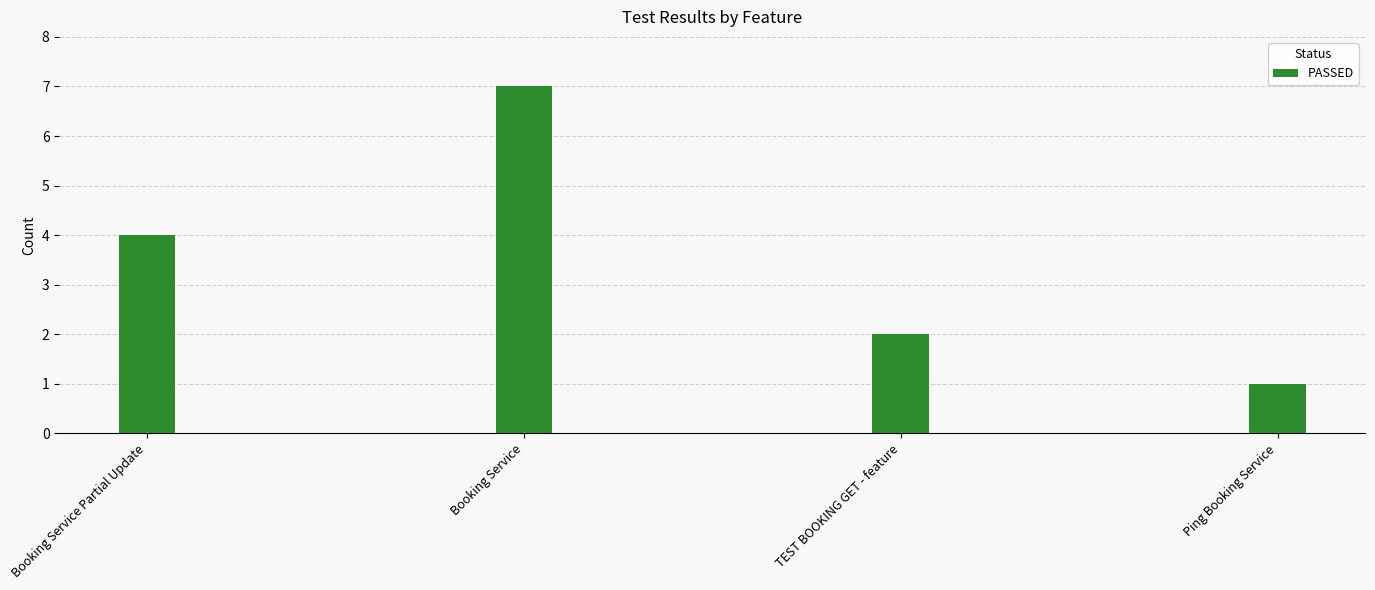

Reading right to left, list all the values displayed in this chart.

1	2	7	4